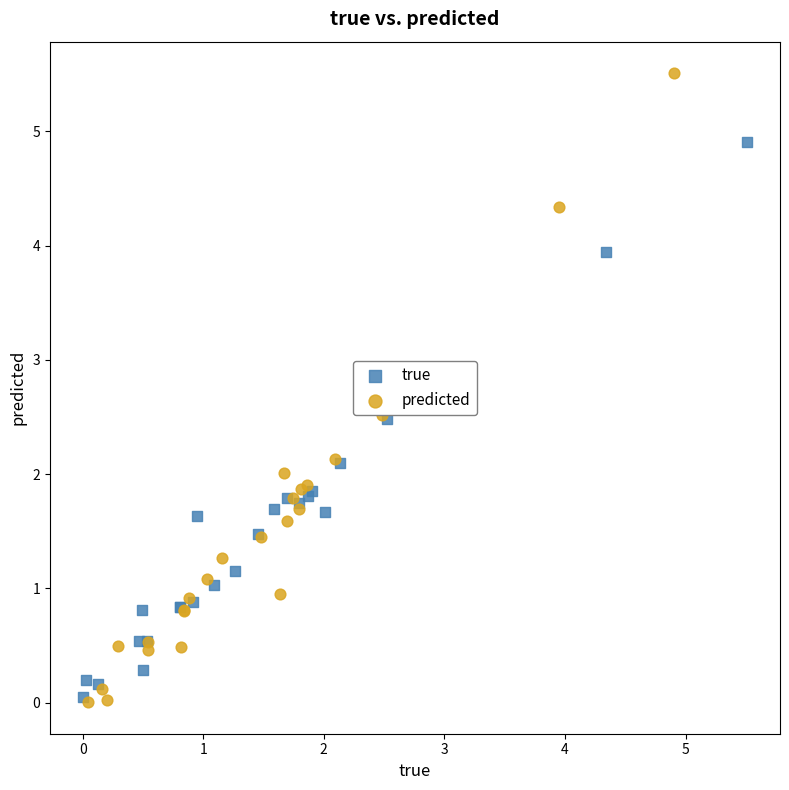

What are all the series names shown in the legend?

true, predicted